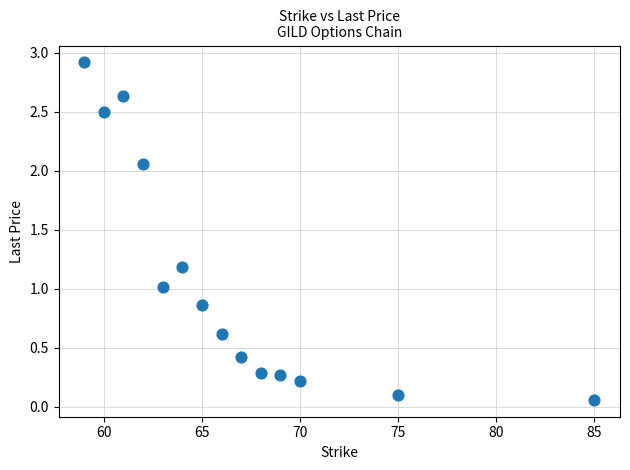

What is the range of X values (max minus min)?

26.0